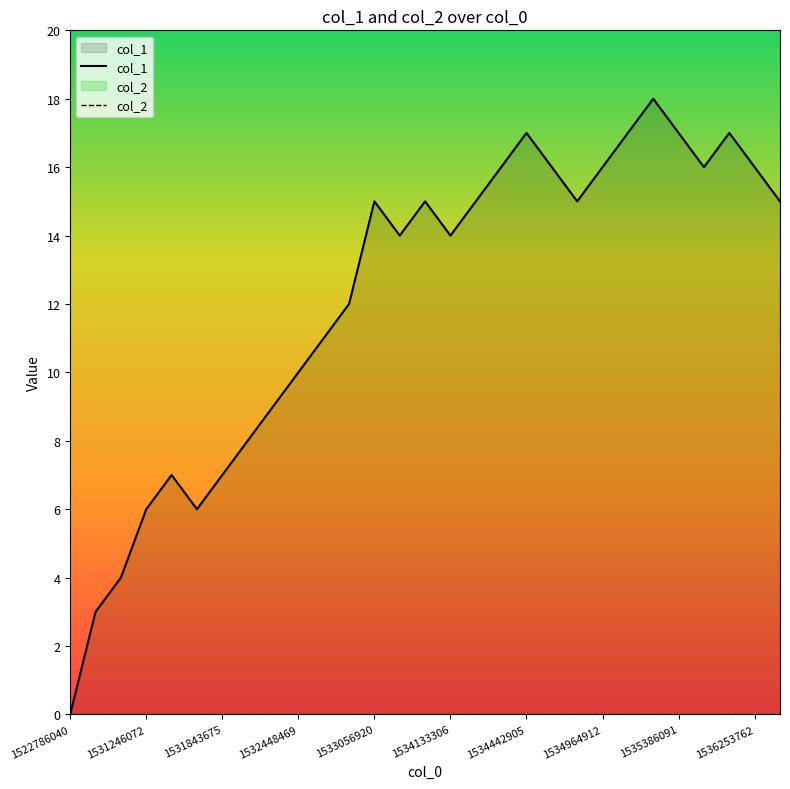

Does the chart display data point markers on the line(s)?

No